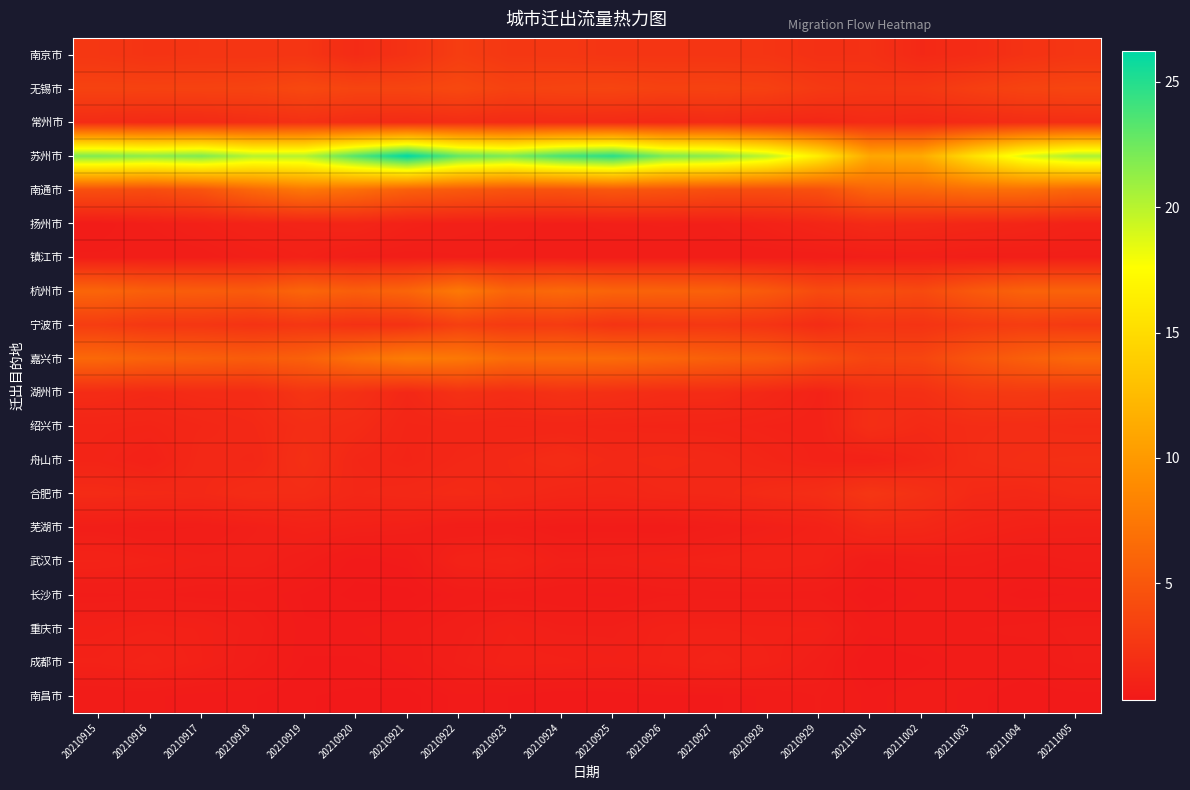

The 武汉市 series shows 0.6 at 20211004. True or false?

True